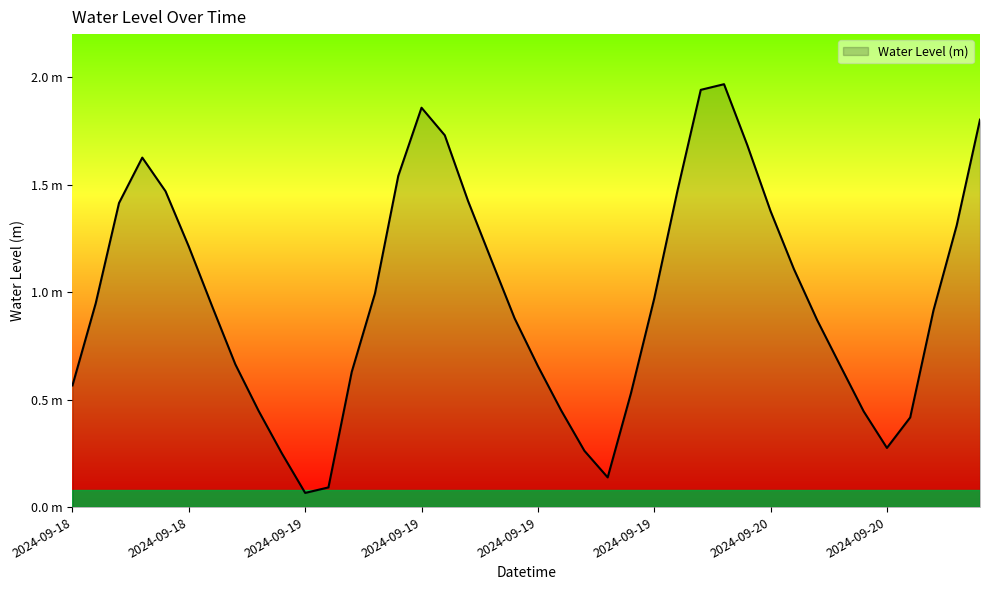

What is the maximum value shown in the chart?

2.0